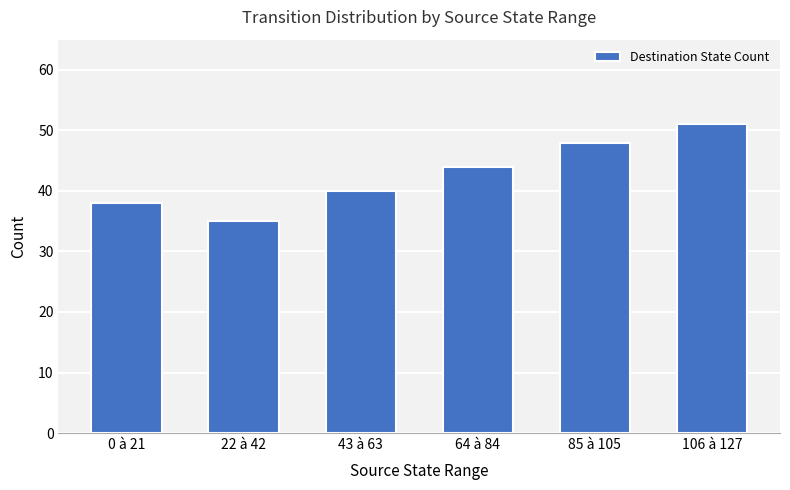

List the labels in order of value, smallest first.

22 à 42, 0 à 21, 43 à 63, 64 à 84, 85 à 105, 106 à 127